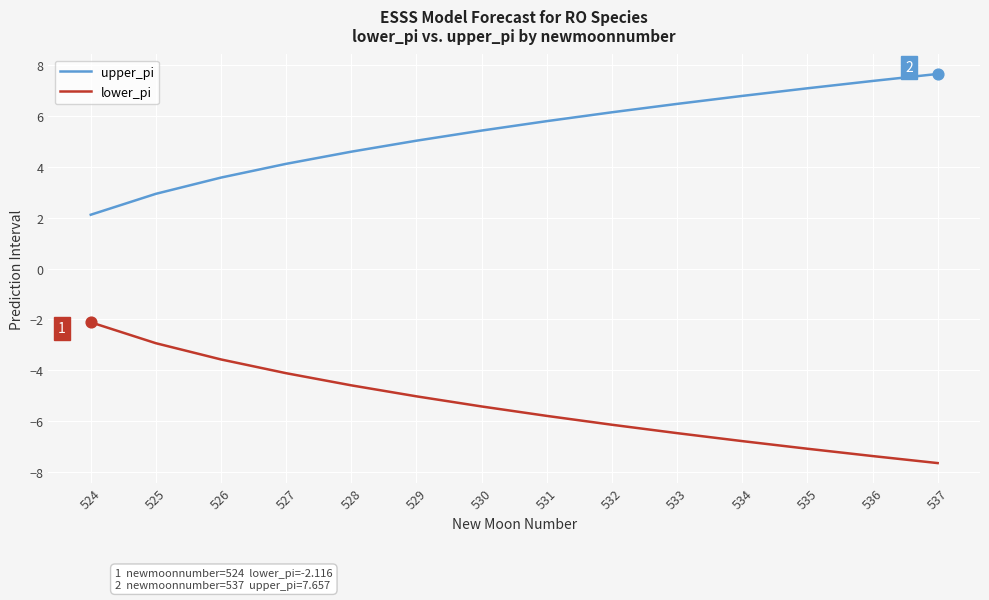

What is the spread (max minus min) of values at 531?

11.6